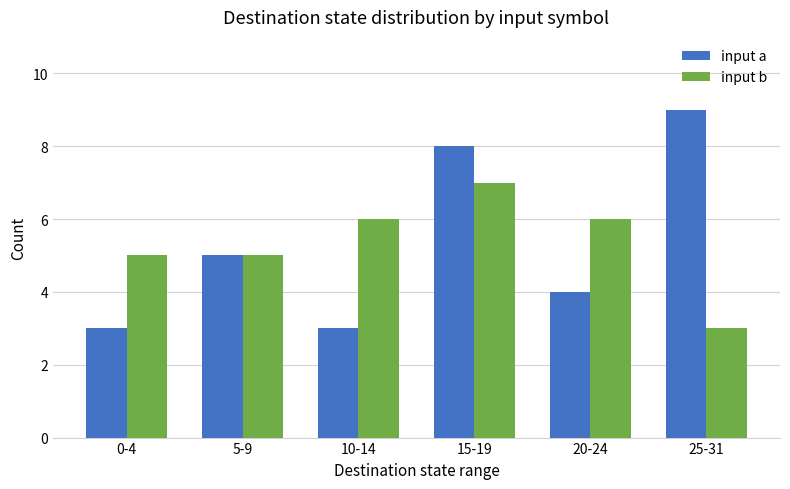

At how many categories does at least one series exceed 3?

6